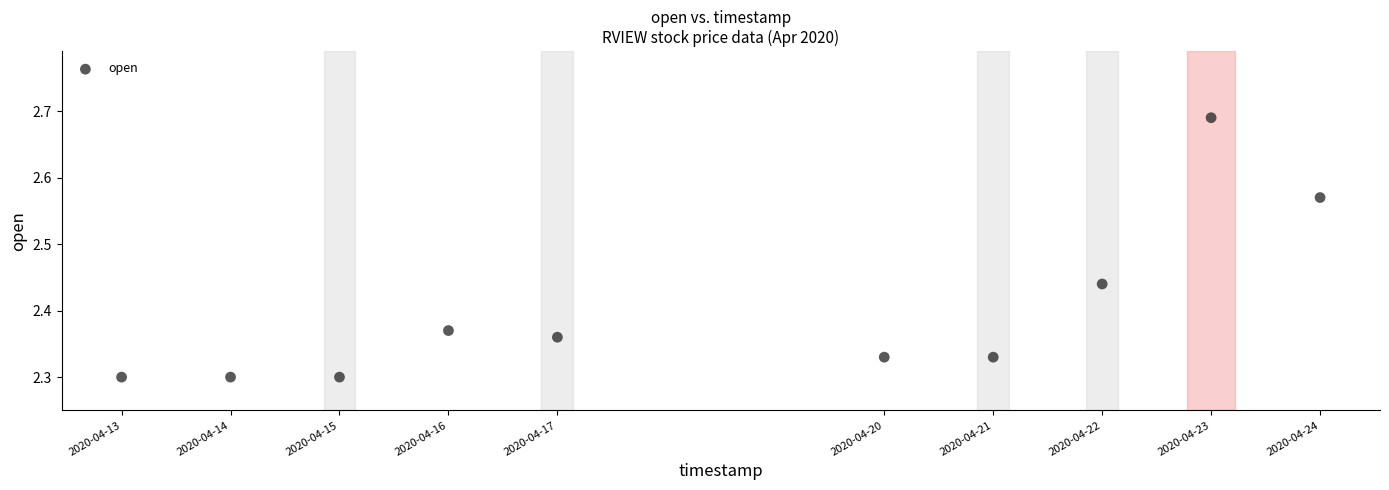

What is the range of X values (max minus min)?

950400.0